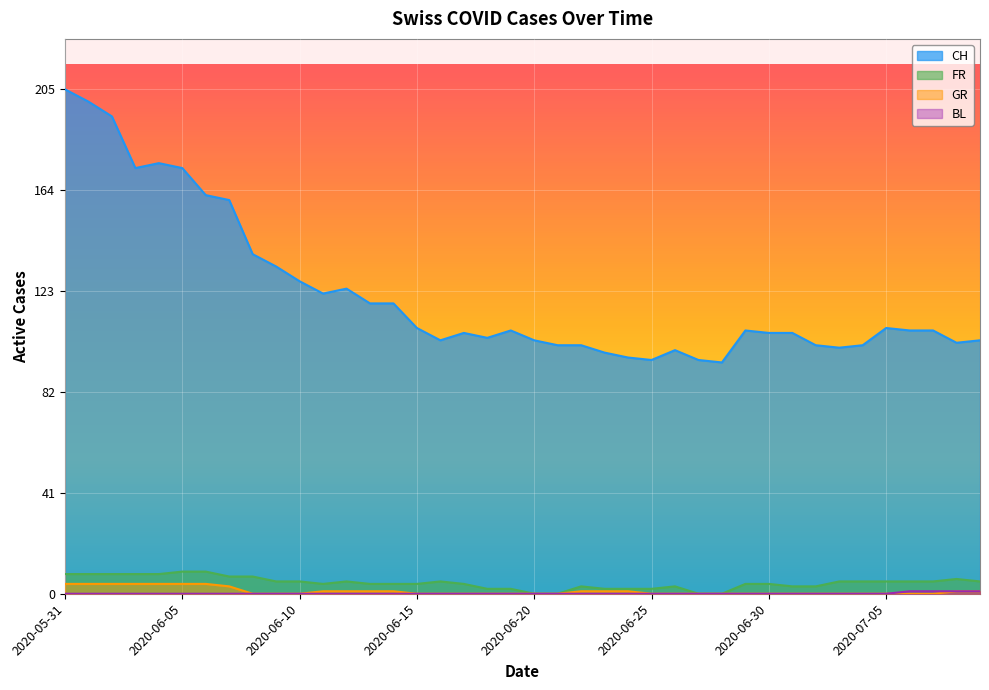

What is the difference between the highest and lowest values at 2020-06-09?

133